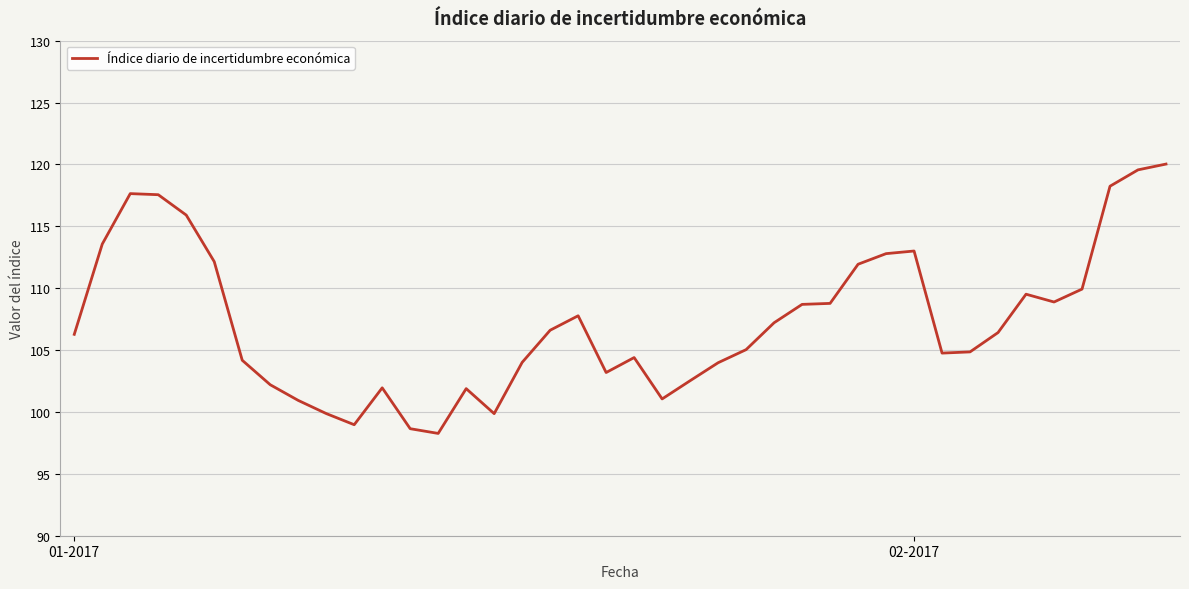

What is the difference between the maximum and minimum values?

21.8